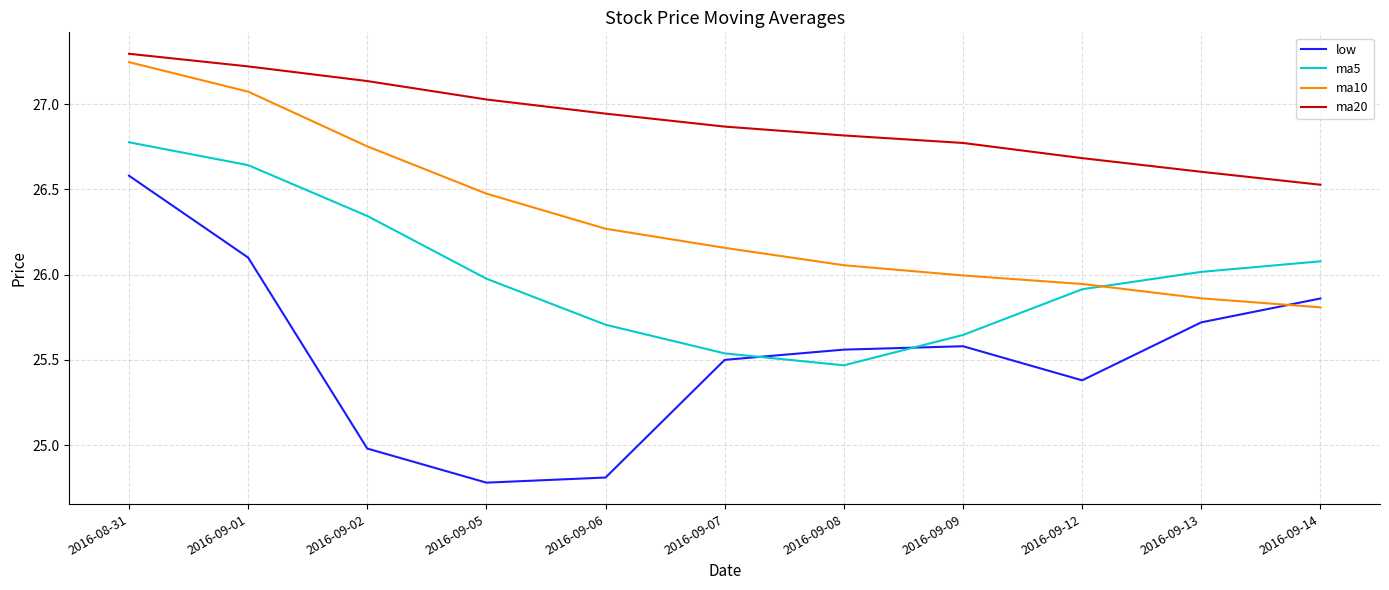

What is the difference between the maximum and minimum values in the ma20 series?

0.8